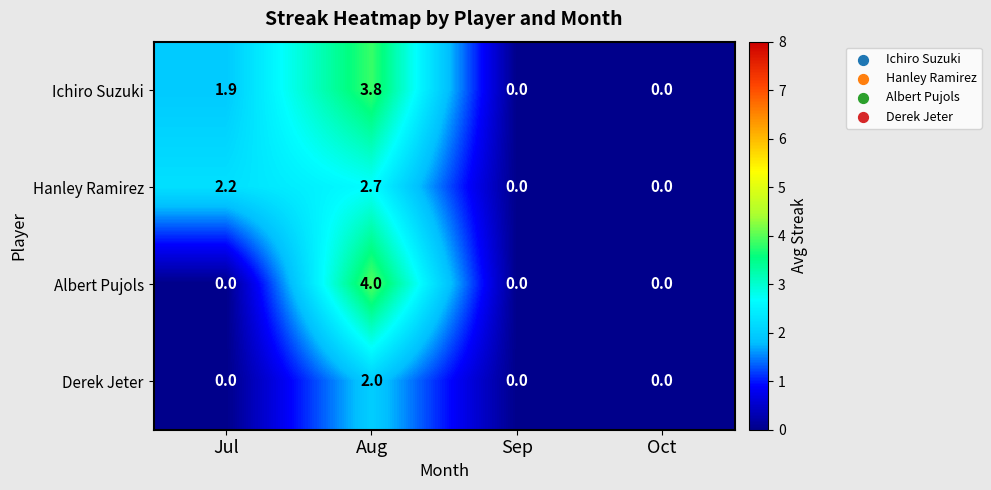

What is the greatest value displayed?

4.0